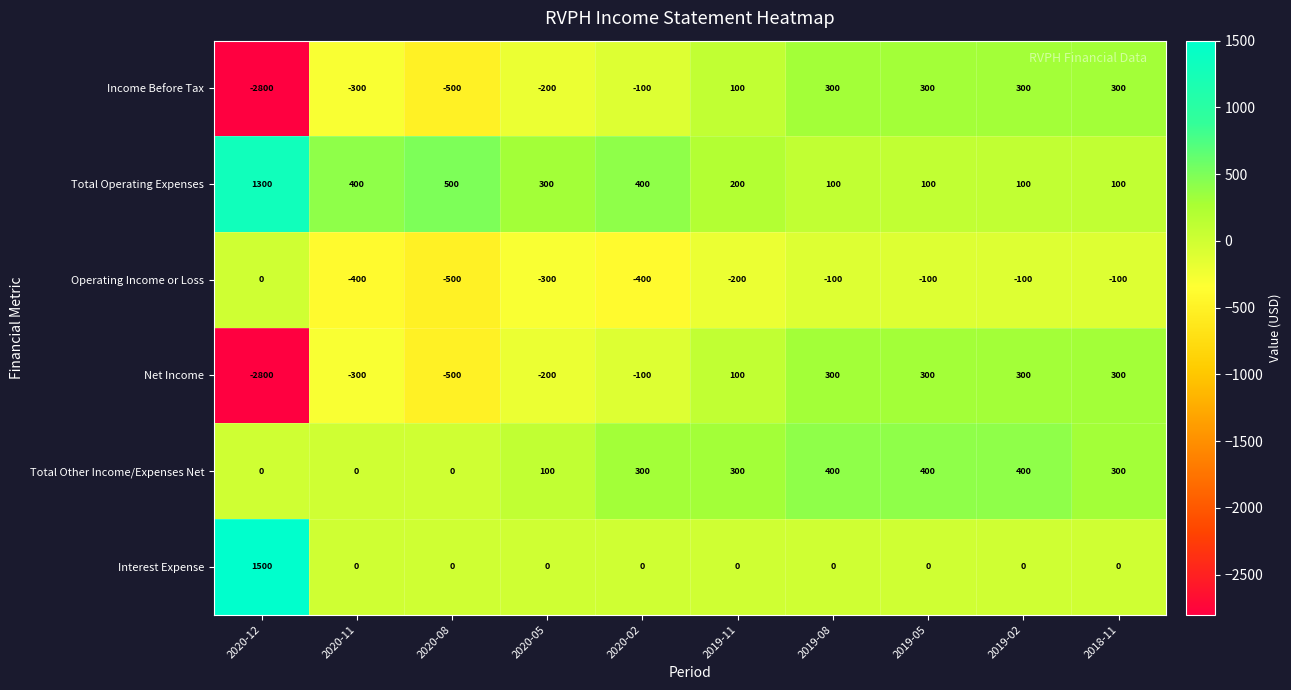

What is the spread (max minus min) of values at 2019-08?

500